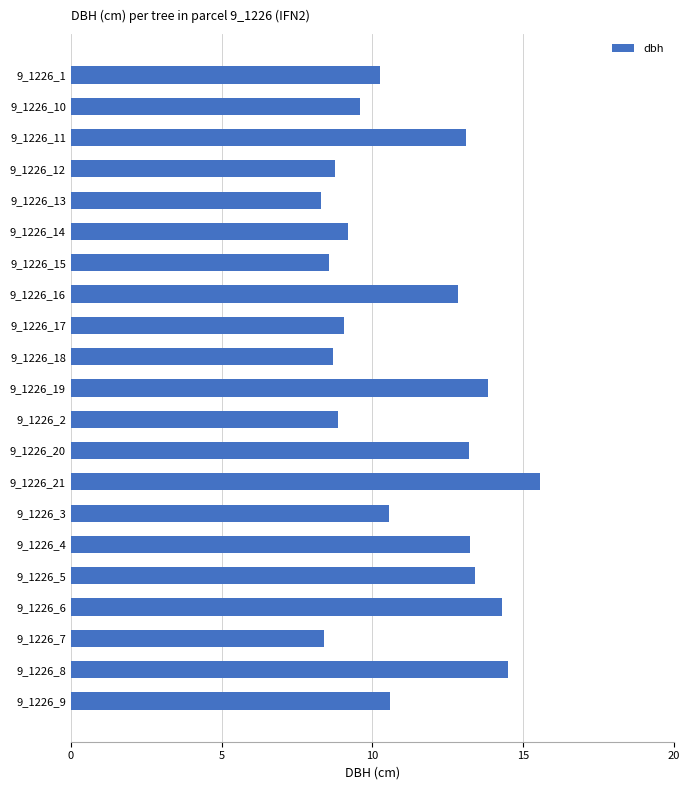

What is the greatest value displayed?

15.6